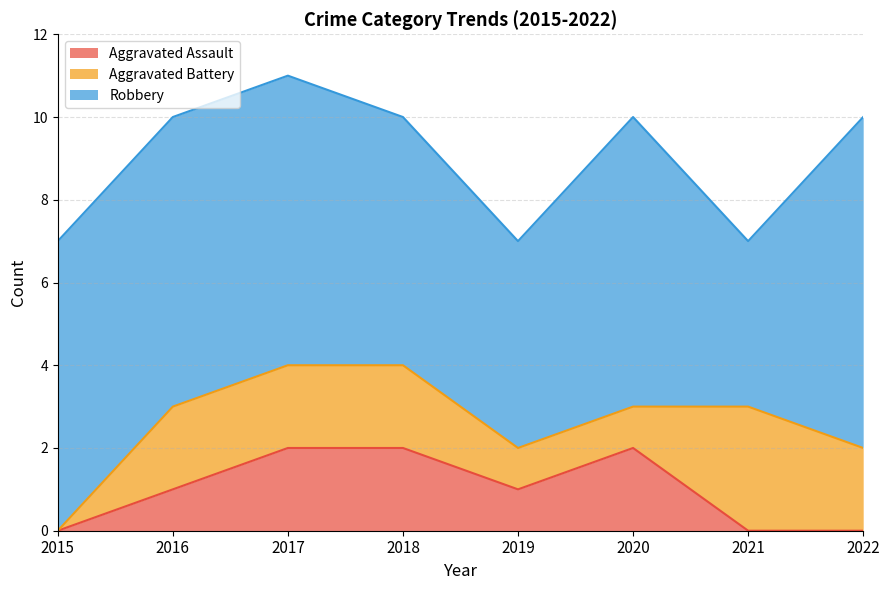

At which category is the sum across all series the highest?

2017